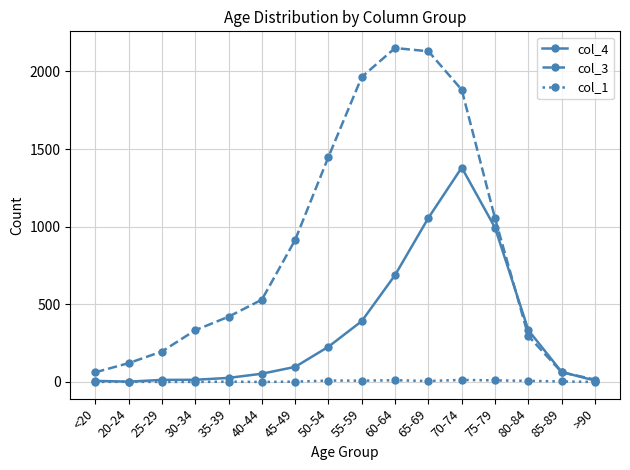

What position from the right is 45-49?

10